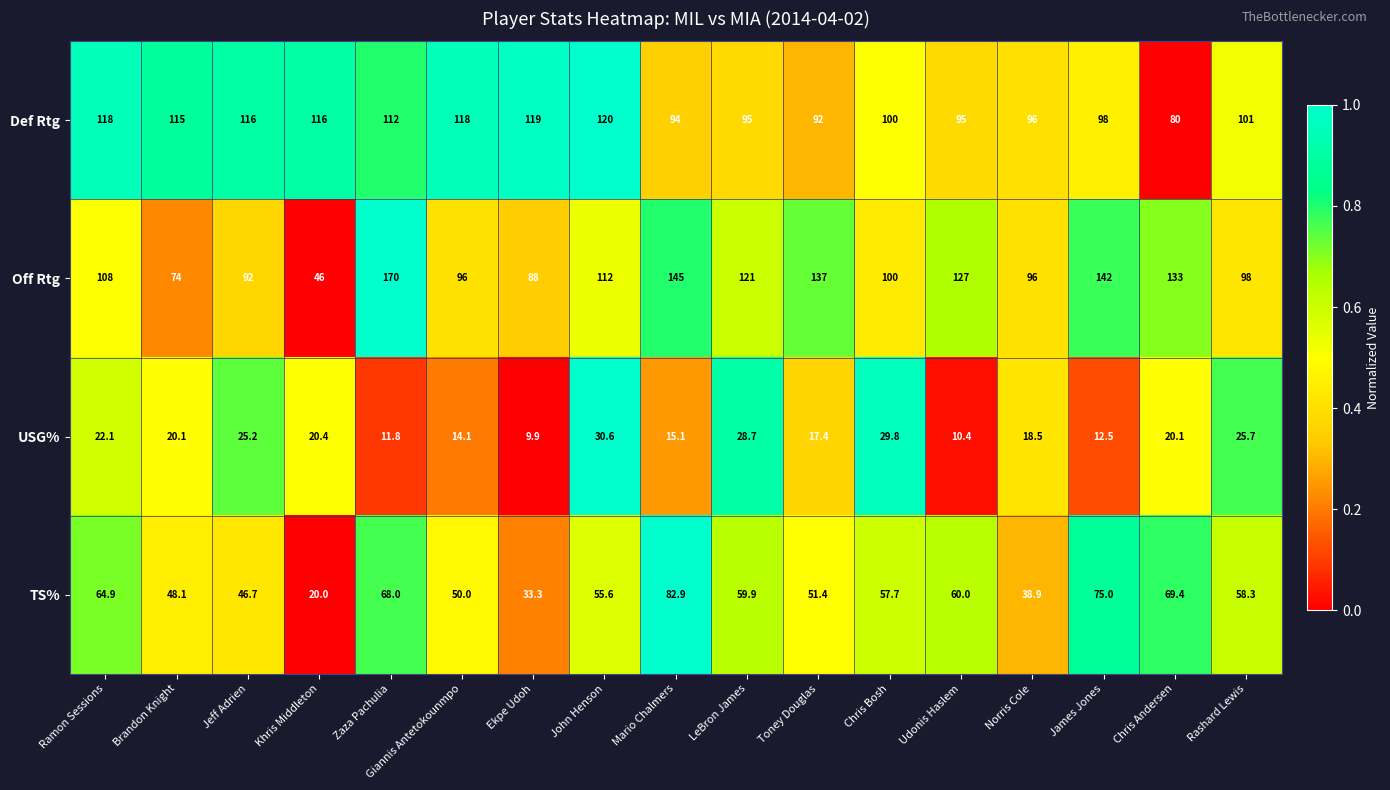

At Chris Andersen, list the series in order from largest to smallest.

Off Rtg, Def Rtg, TS%, USG%